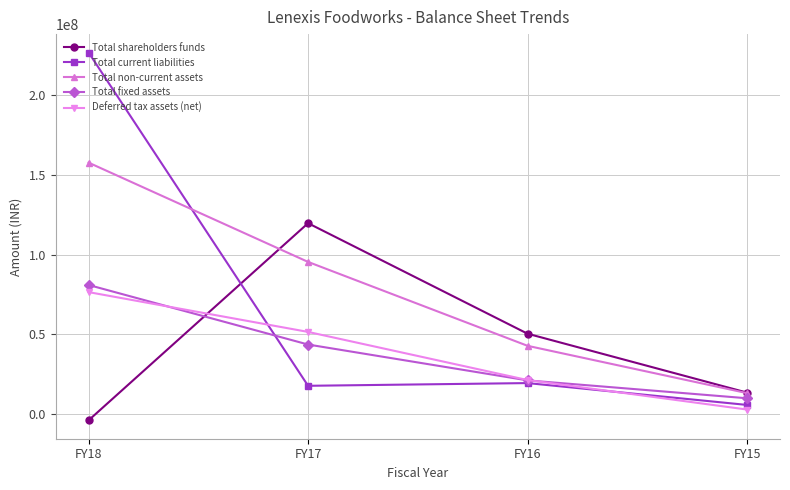

In Total current liabilities, how many points are higher than both neighbors (excluding endpoints)?

1